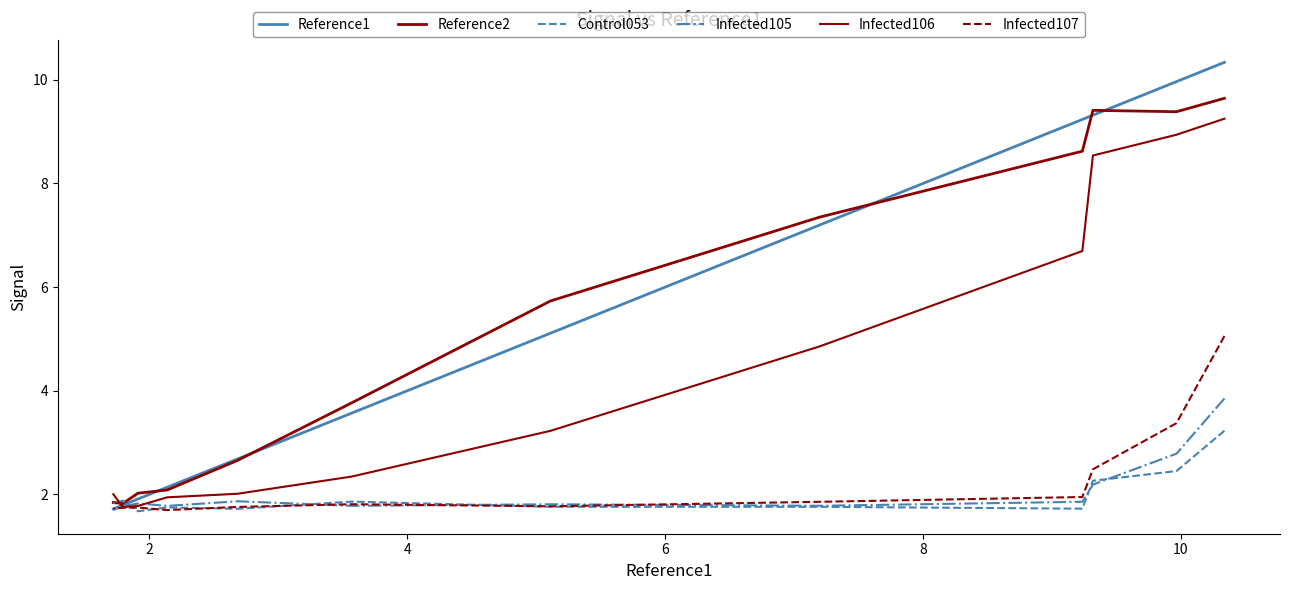

Where is the first local minimum for Reference2?

2